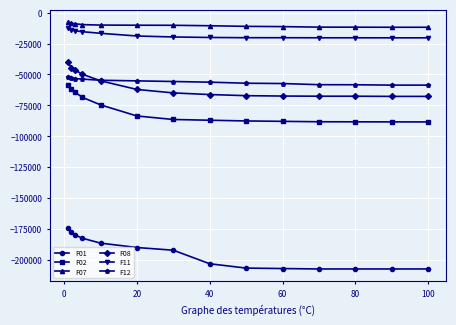

What is the sum of all F11 values?

-254446.5